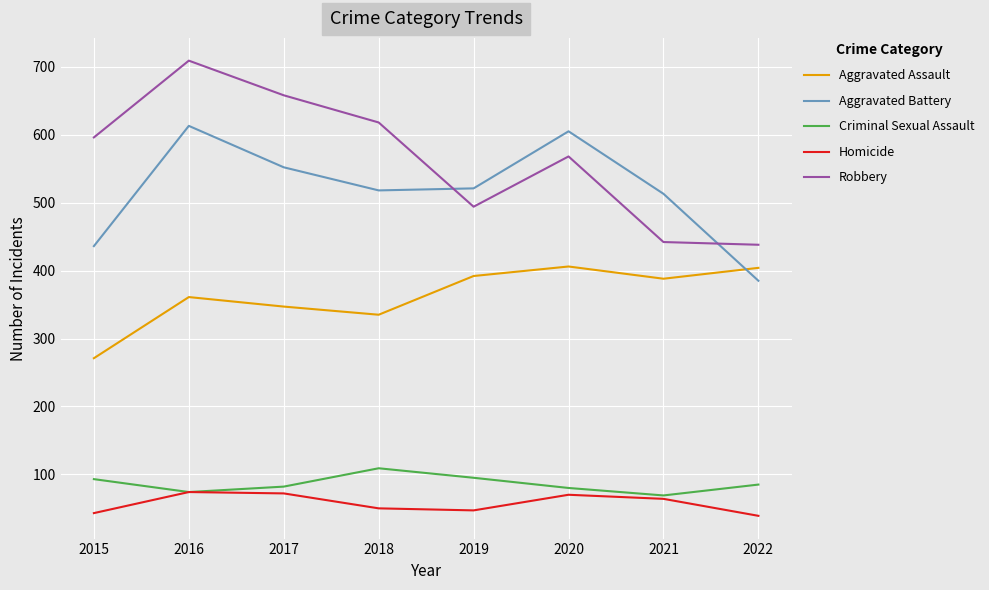

What is the highest value of the Criminal Sexual Assault series?

109